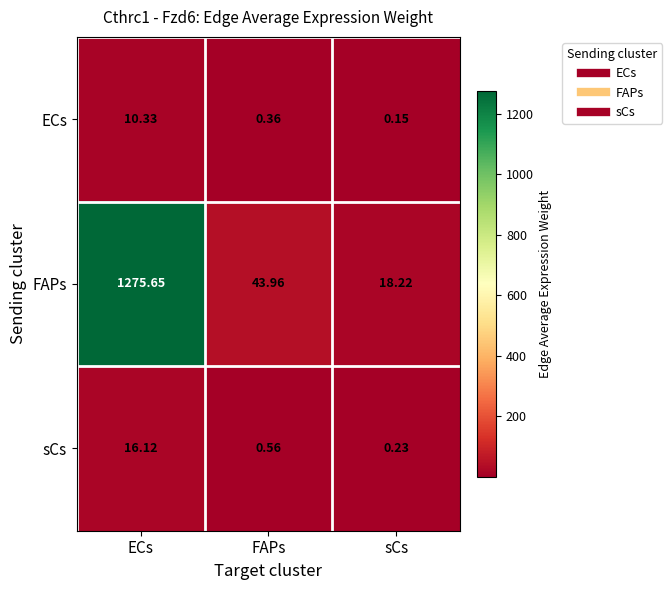

At ECs, list the series in order from largest to smallest.

FAPs, sCs, ECs